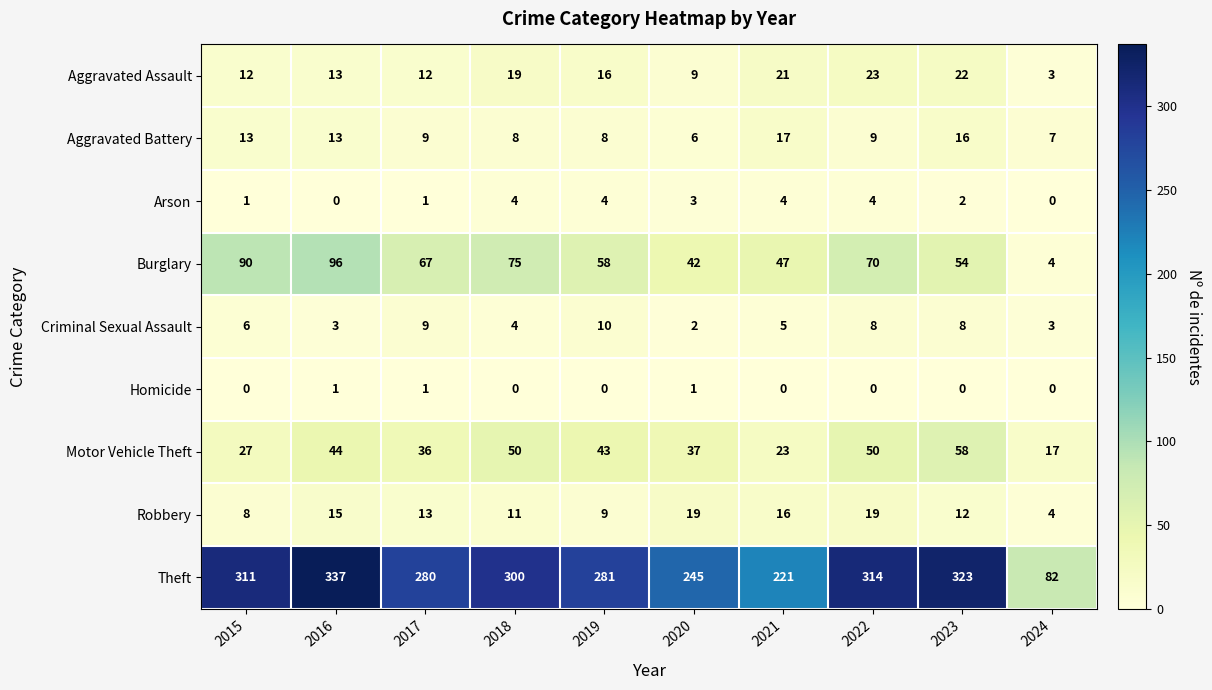

At 2015, list the series in order from largest to smallest.

Theft, Burglary, Motor Vehicle Theft, Aggravated Battery, Aggravated Assault, Robbery, Criminal Sexual Assault, Arson, Homicide